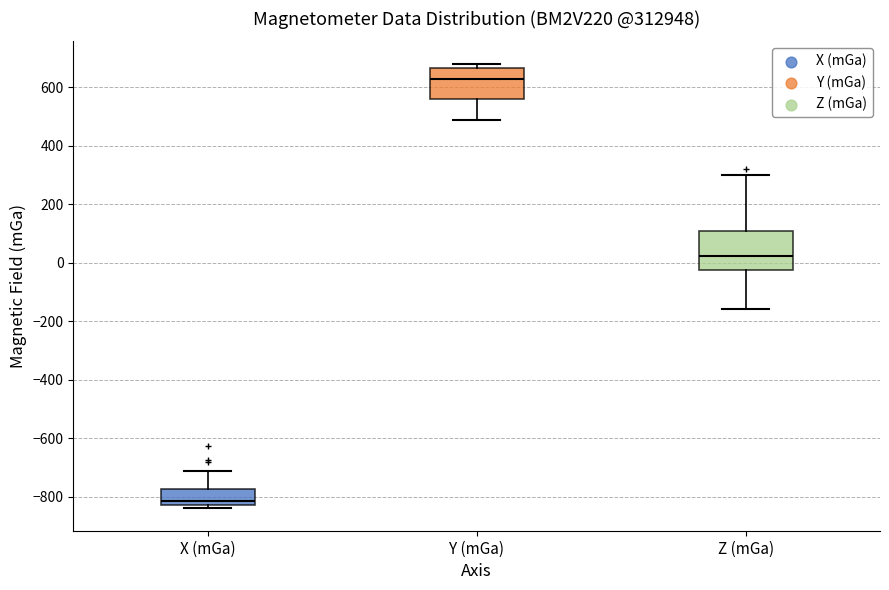

Which box's median line is the lowest?

X (mGa)